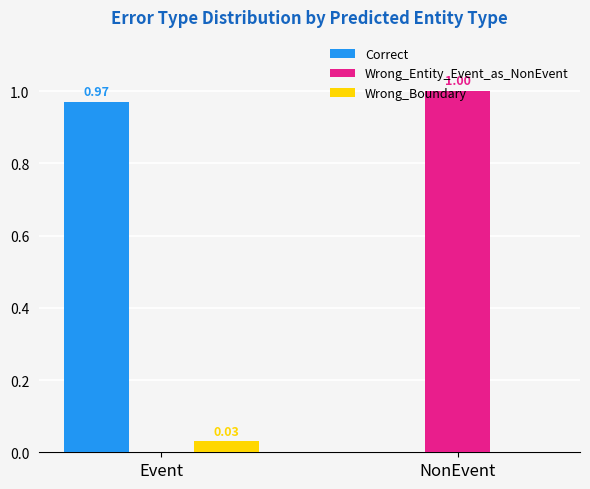

Is the value of Wrong_Boundary at NonEvent greater than the value of Wrong_Entity_Event_as_NonEvent at NonEvent?

No